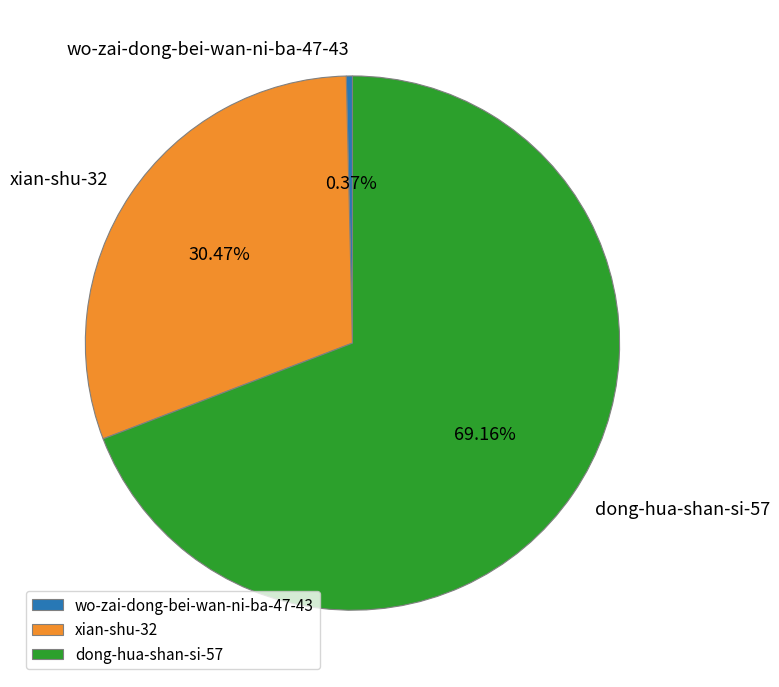

Approximately how many times larger is the value at xian-shu-32 compared to dong-hua-shan-si-57?

0.4